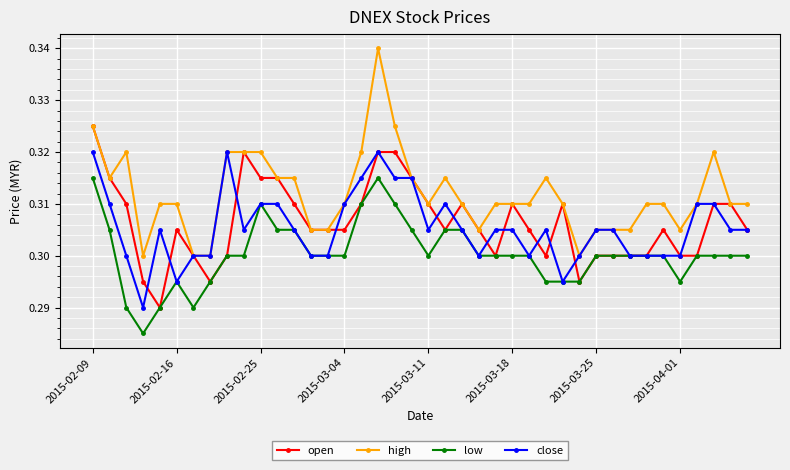

What are all the series names shown in the legend?

open, high, low, close